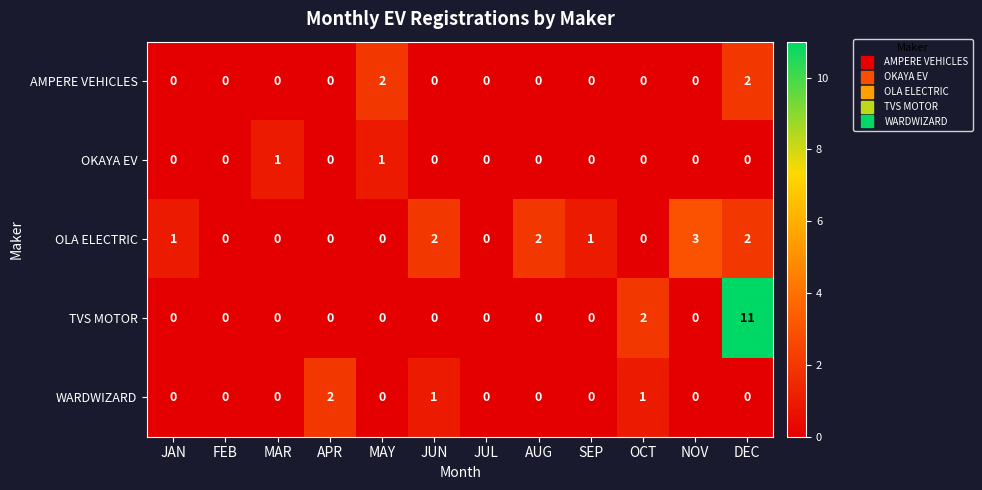

How many data points does each series have?

12